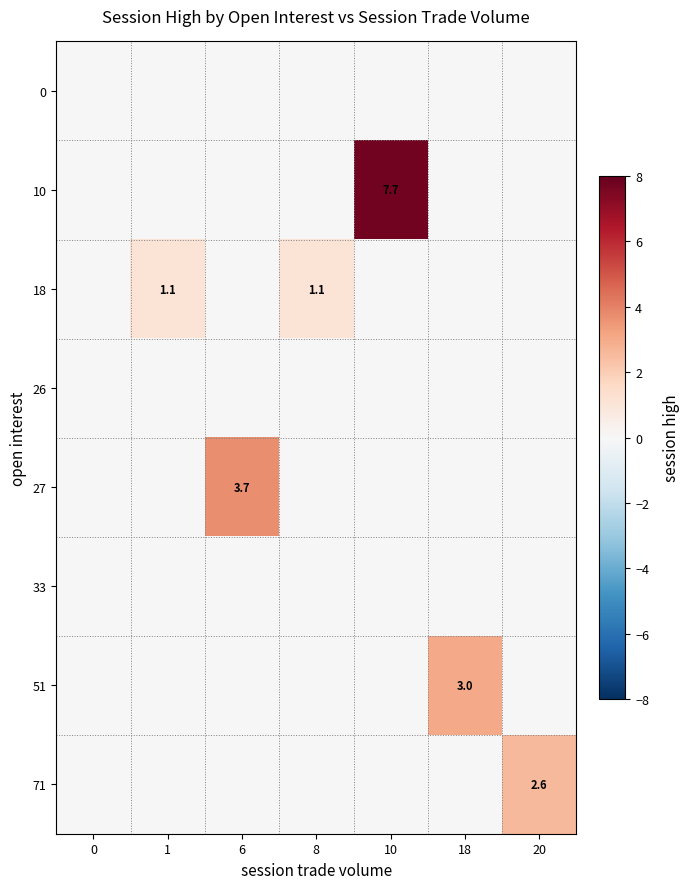

Between 6 and 18, which series saw the biggest shift?

27